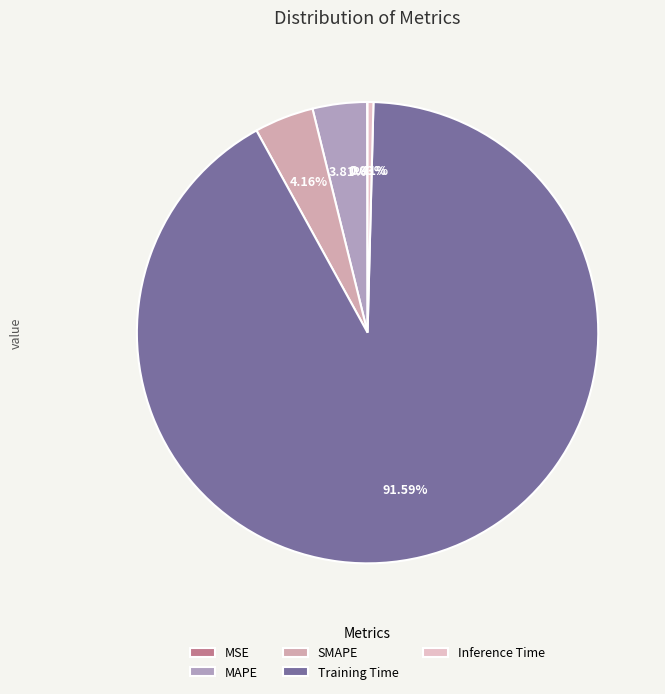

To the nearest percent, what is the difference between the largest and smallest slice percentages?

92%